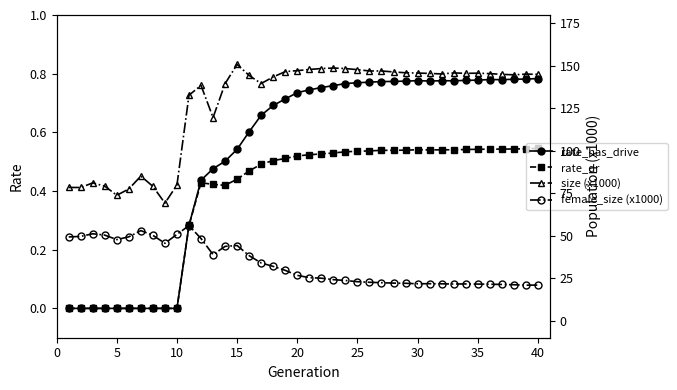

What is the difference between the maximum and second lowest values in the rate_has_drive series?

0.8